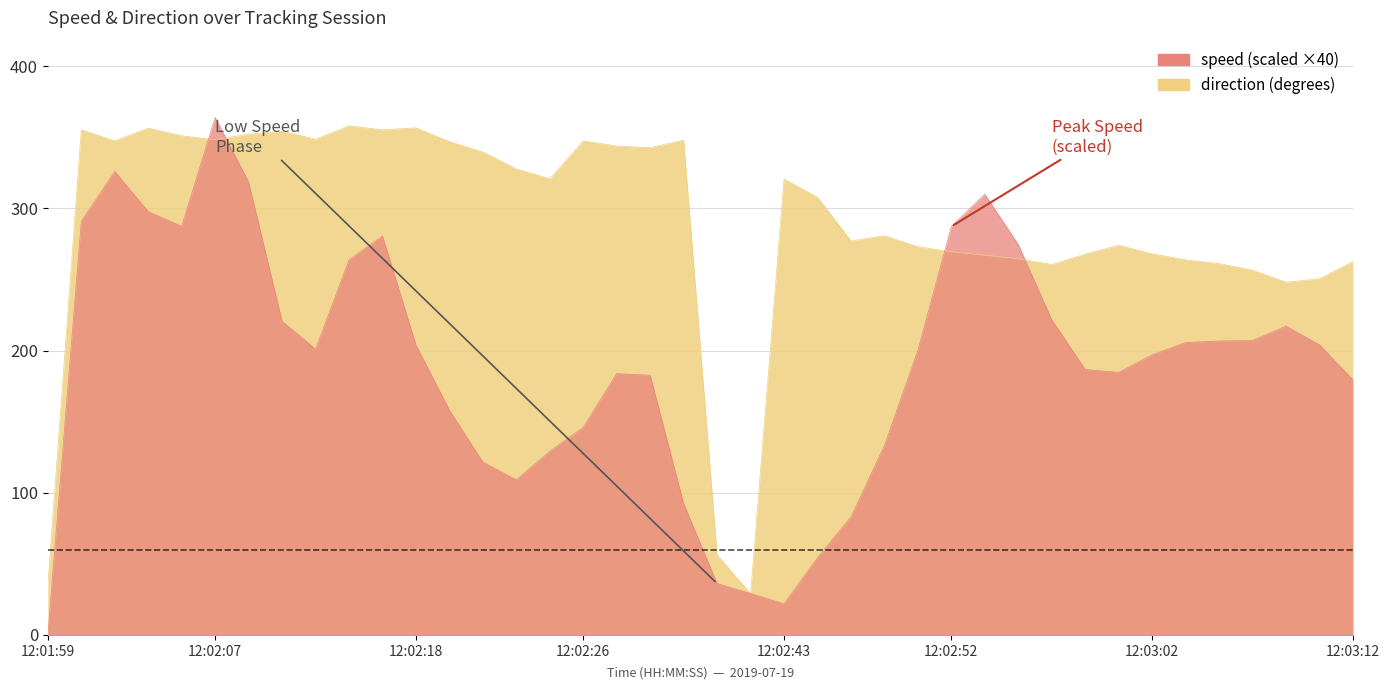

Rank the series by their average value, from lowest to highest.

speed, direction